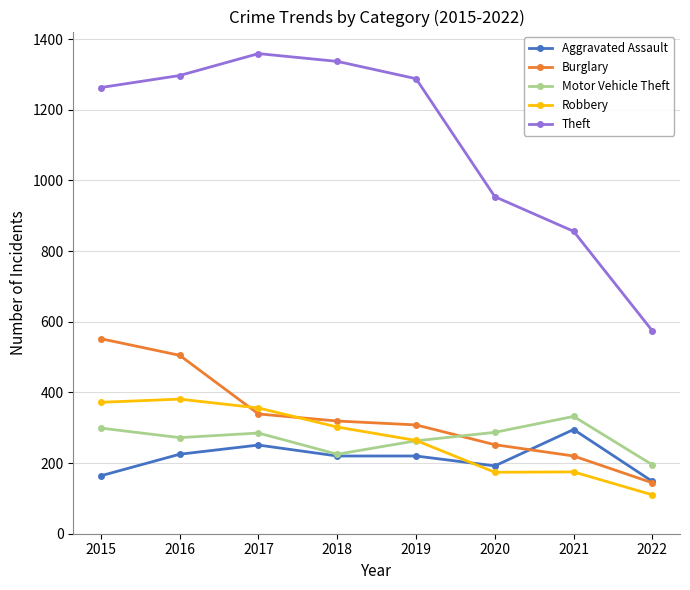

The Aggravated Assault series shows 148 at 2022. True or false?

True